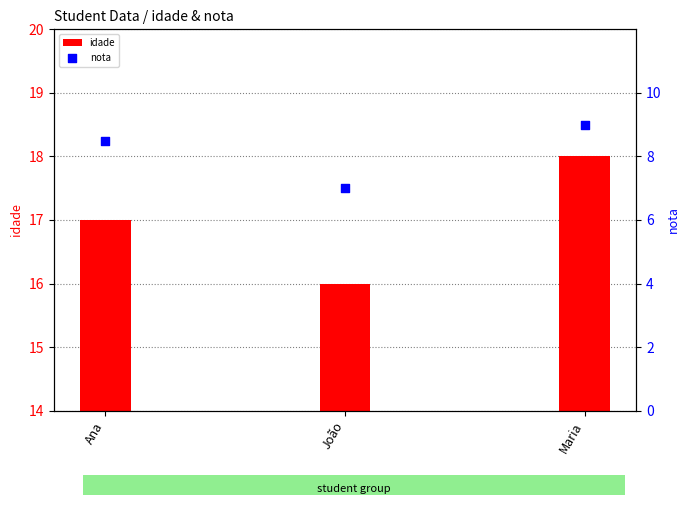

At how many categories does at least one series exceed 14?

3